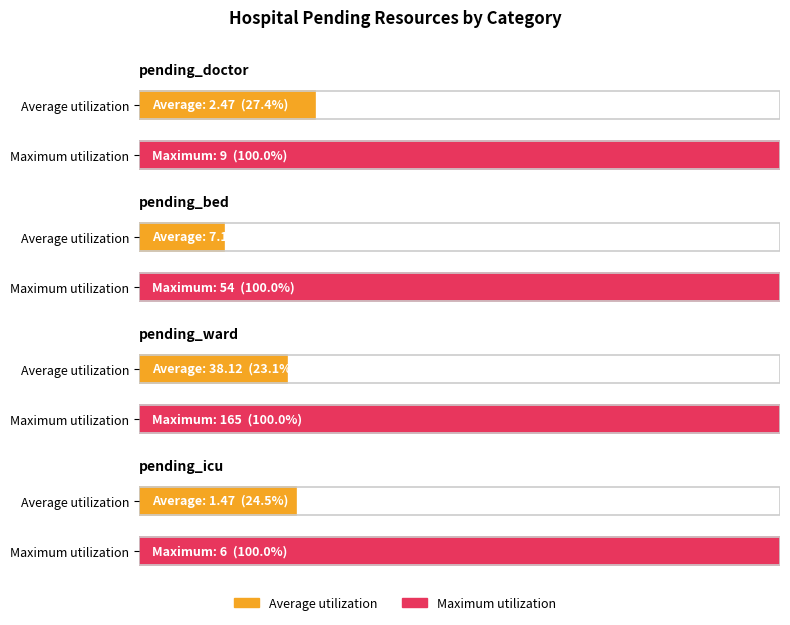

What is the difference between the second highest and second lowest values in the Maximum utilization series?

45.0